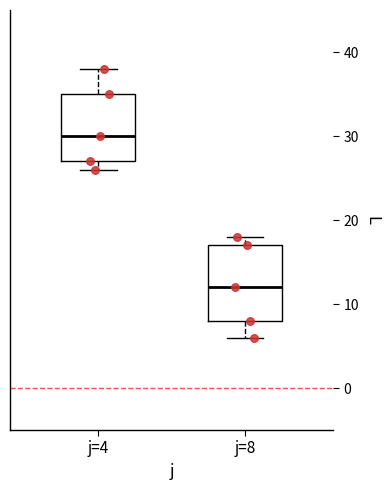

Reading left to right, transcribe this box plot: for each box, give where its median line is, the range the box spans, and where its two whiskers end, as read against the y-axis. The values are not printed on the chart, so give them approximately, as read against the axis.

j=4: median 30, box 27 to 35, whiskers 26 to 38
j=8: median 12, box 8 to 17, whiskers 6 to 18